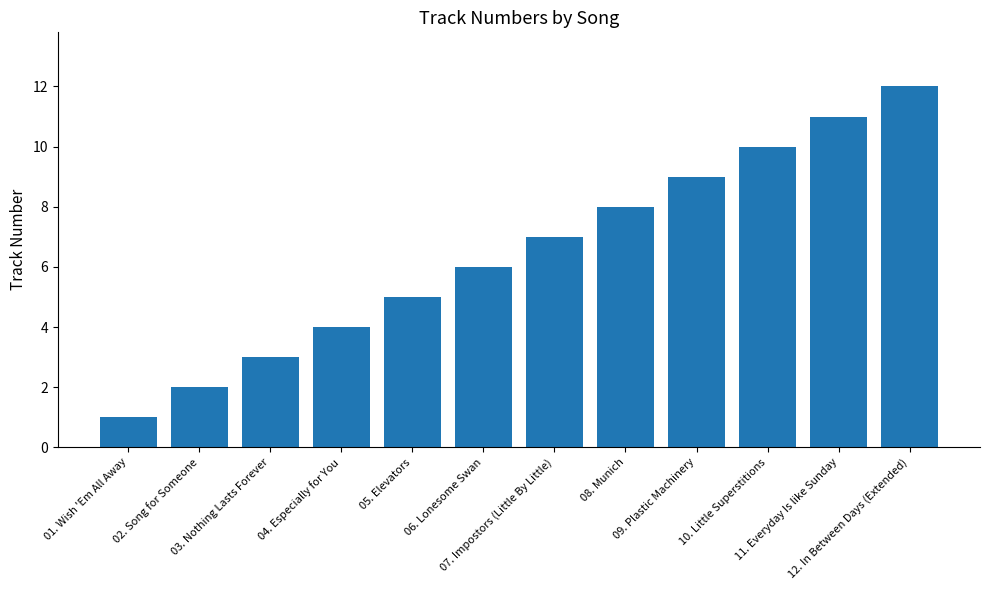

Which label corresponds to the largest value in the chart?

12. In Between Days (Extended)